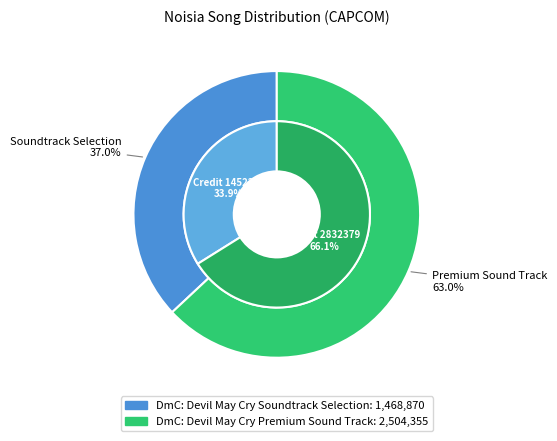

To the nearest percent, what is the difference between the 1468870 and 2504355 slice percentages?

26%